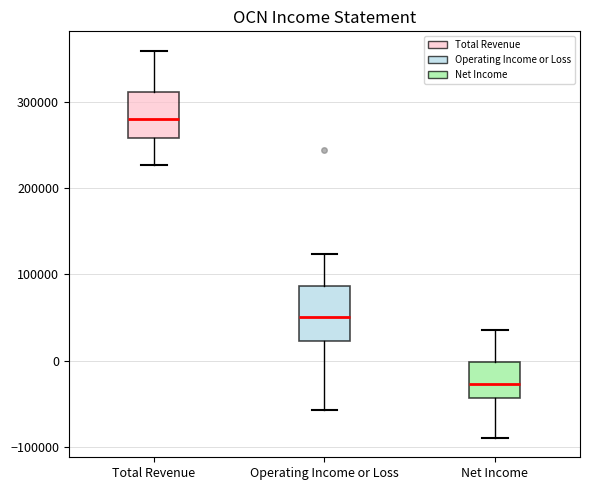

Comparing the boxes themselves (not the whiskers), which one is the tallest?

Operating Income or Loss